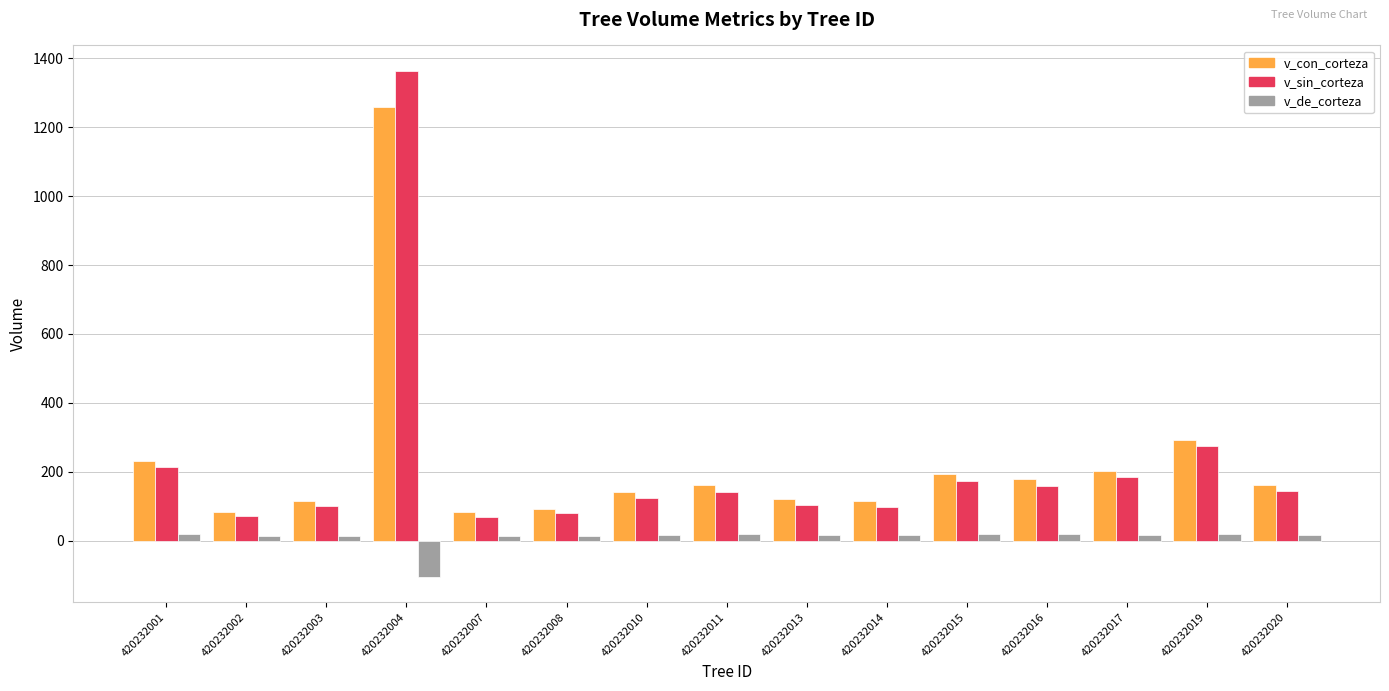

What is the maximum value shown in the chart?

1363.6